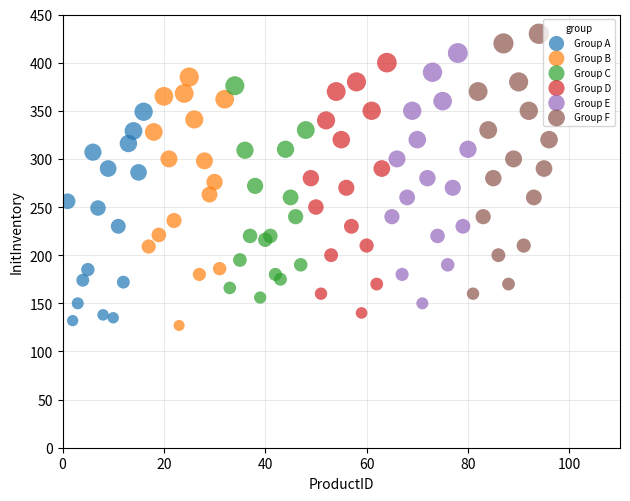

Which series contains the highest Y value?

Group F